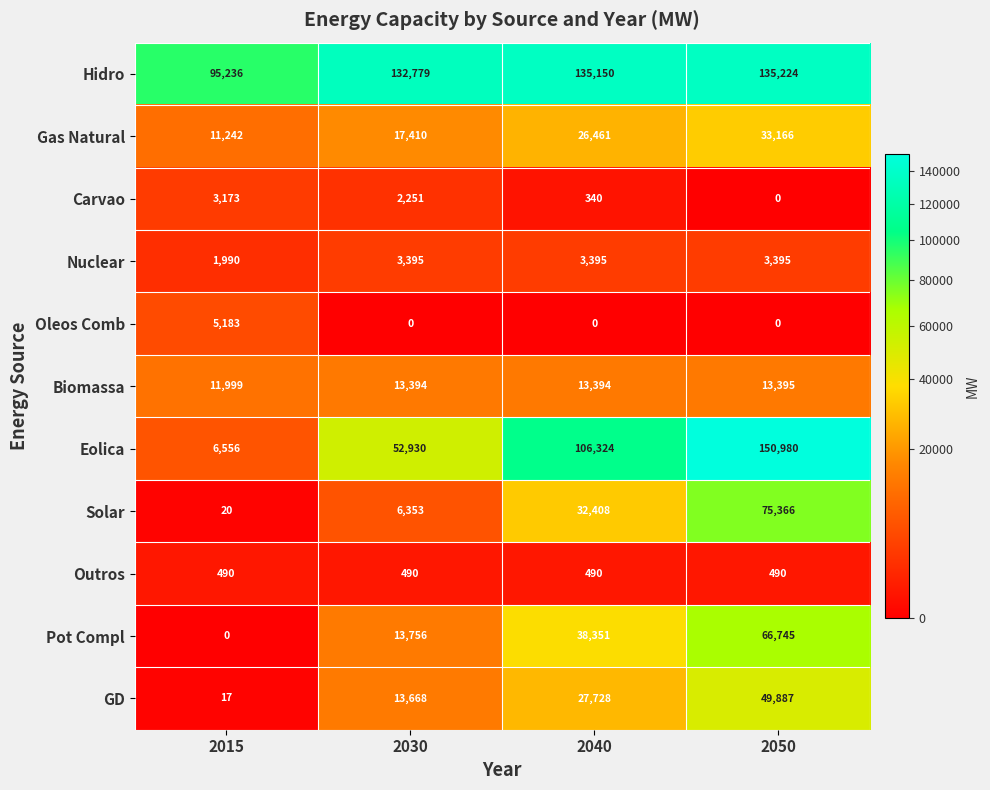

Which series has the widest spread of values?

Eolica